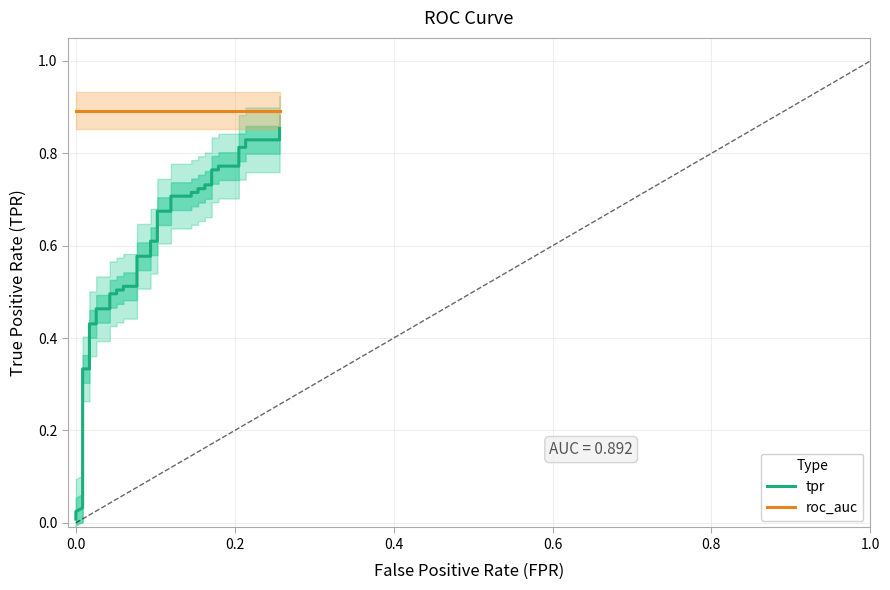

True or false: tpr and roc_auc cross at least once.

False